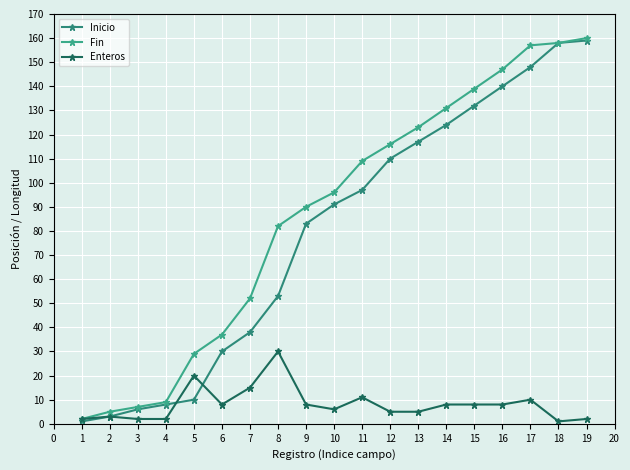

In Enteros, how many points are lower than both neighbors (excluding endpoints)?

3